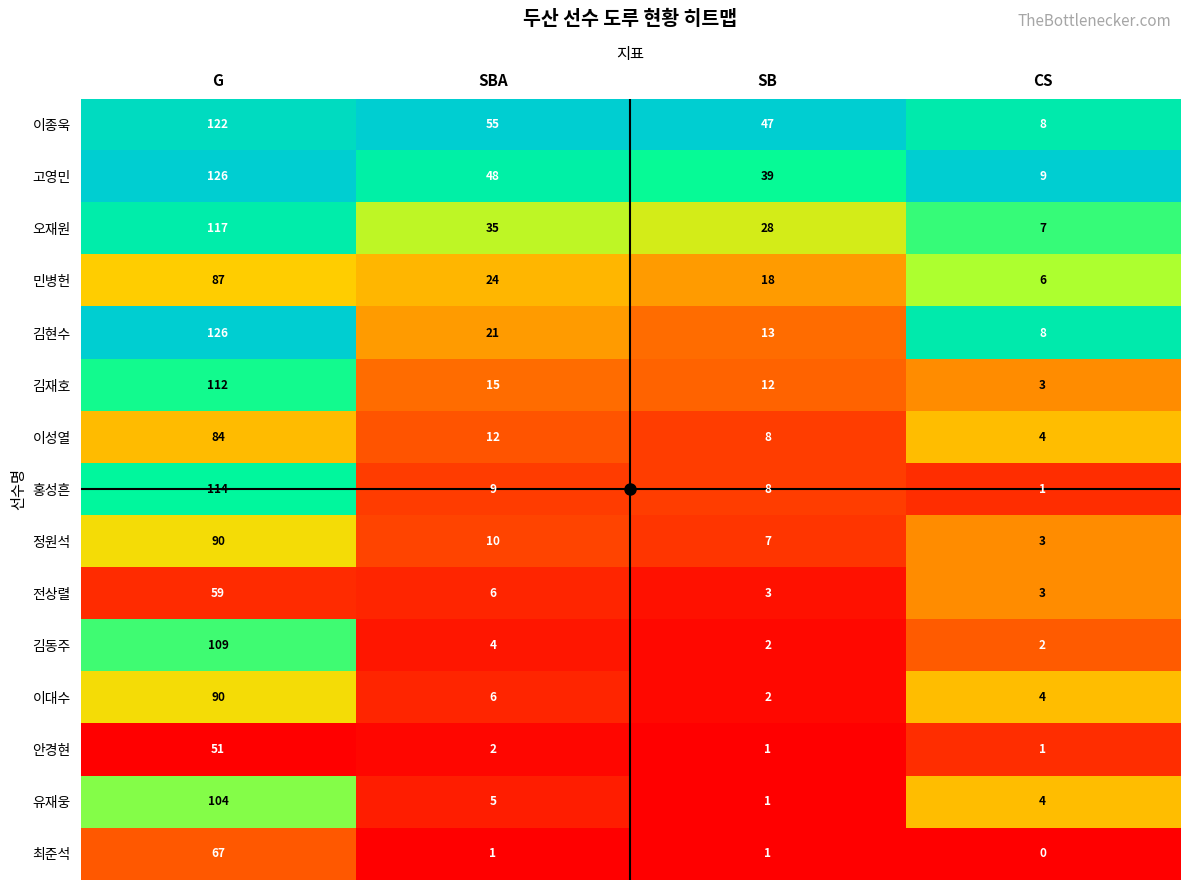

Where is 홍성흔 nearest to the value 57?

SBA